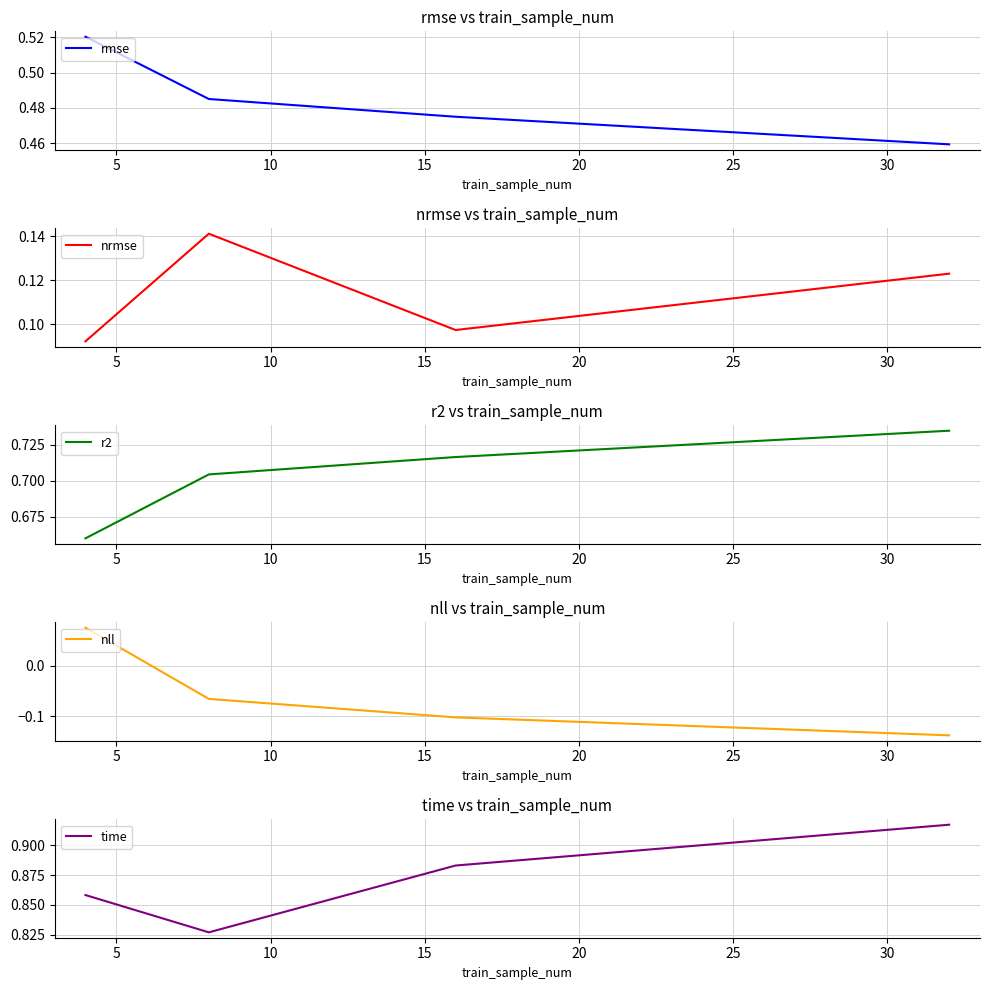

What is the minimum value shown in the chart?

-0.1